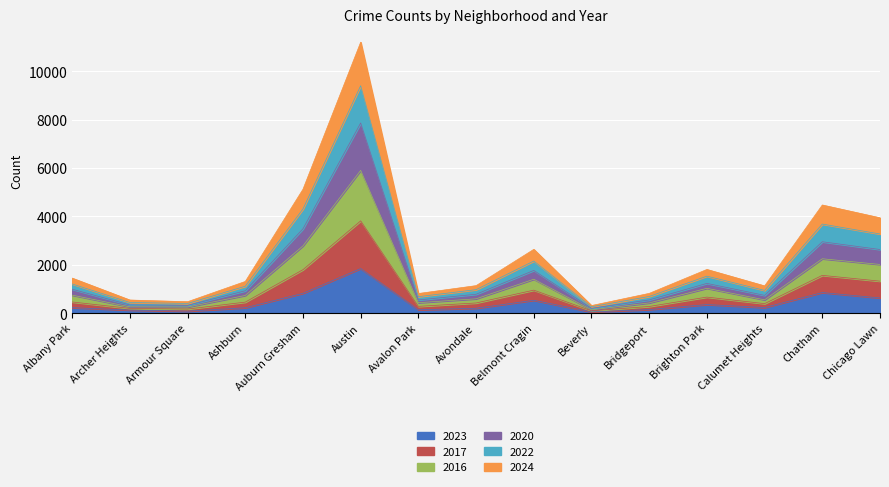

What is the label of the 12th point from the right?

Ashburn